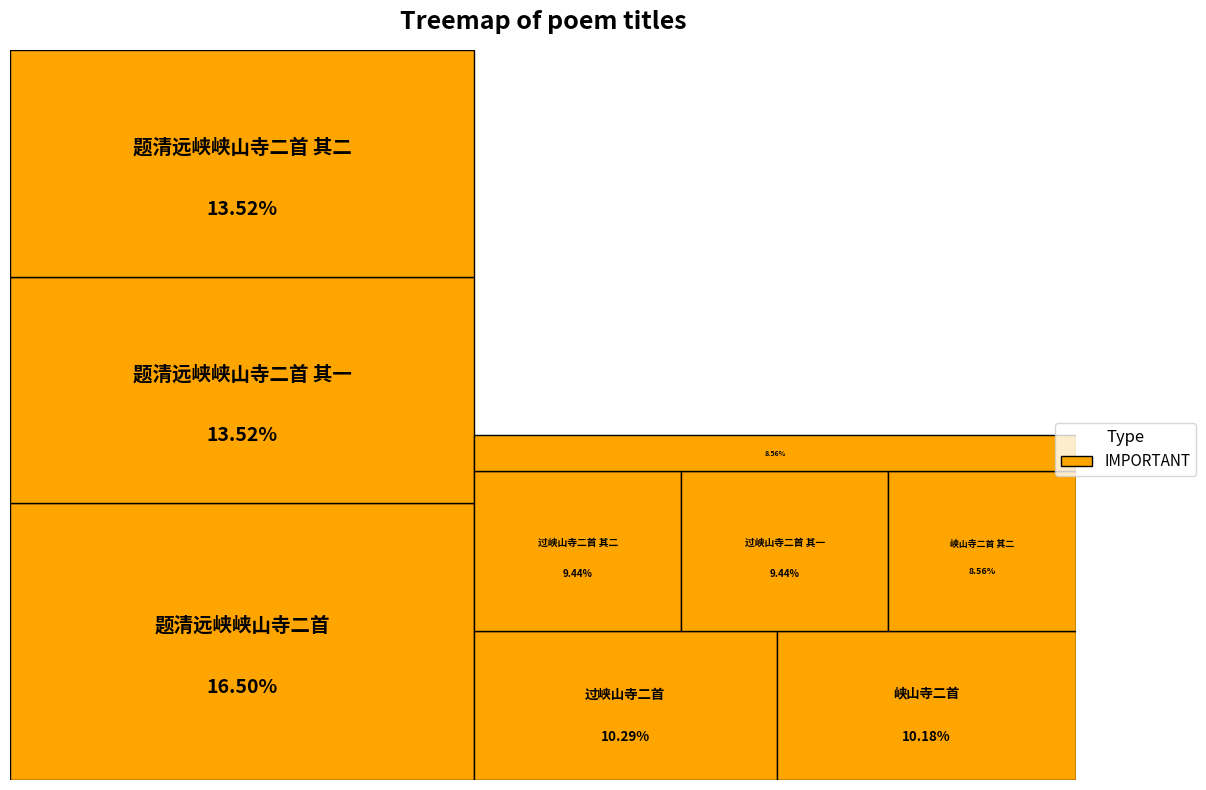

Which slice is the smallest?

峡山寺二首 其一